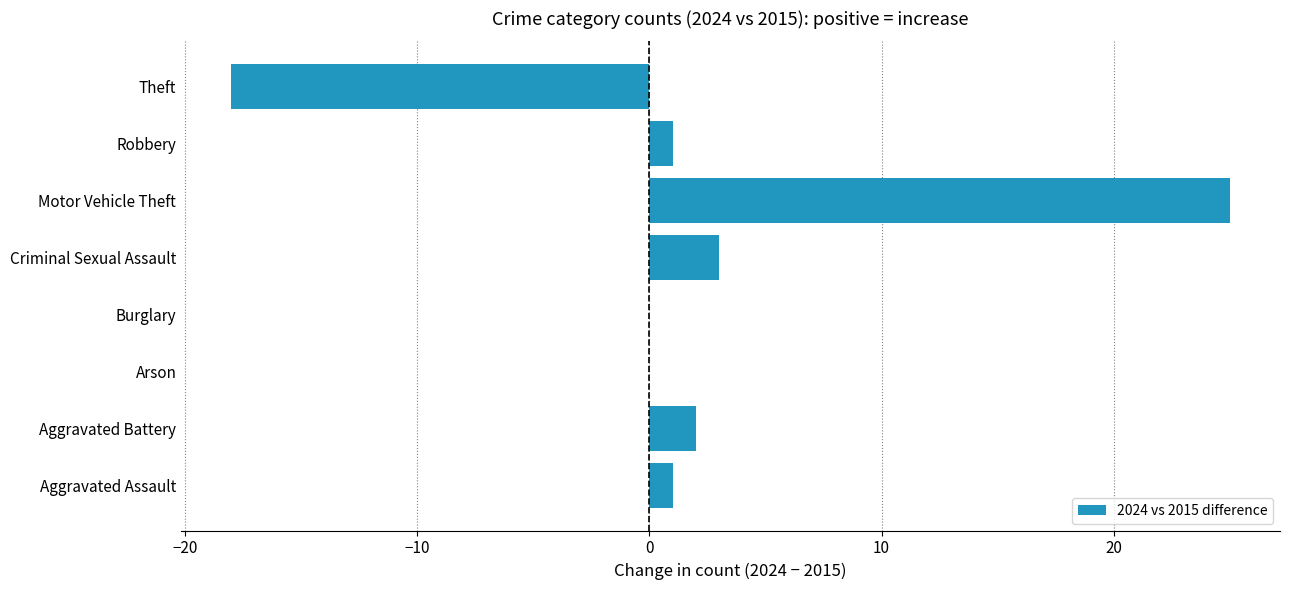

Count the number of categories in the chart.

8